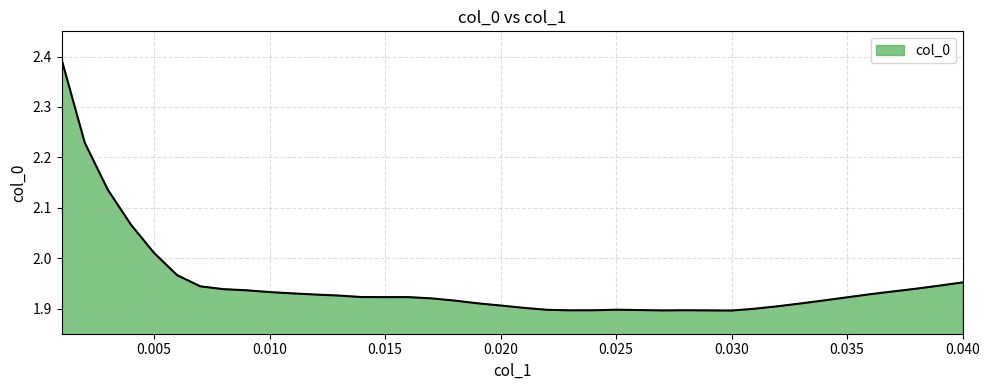

True or false: there are more than 0 points higher than both neighbors.

True